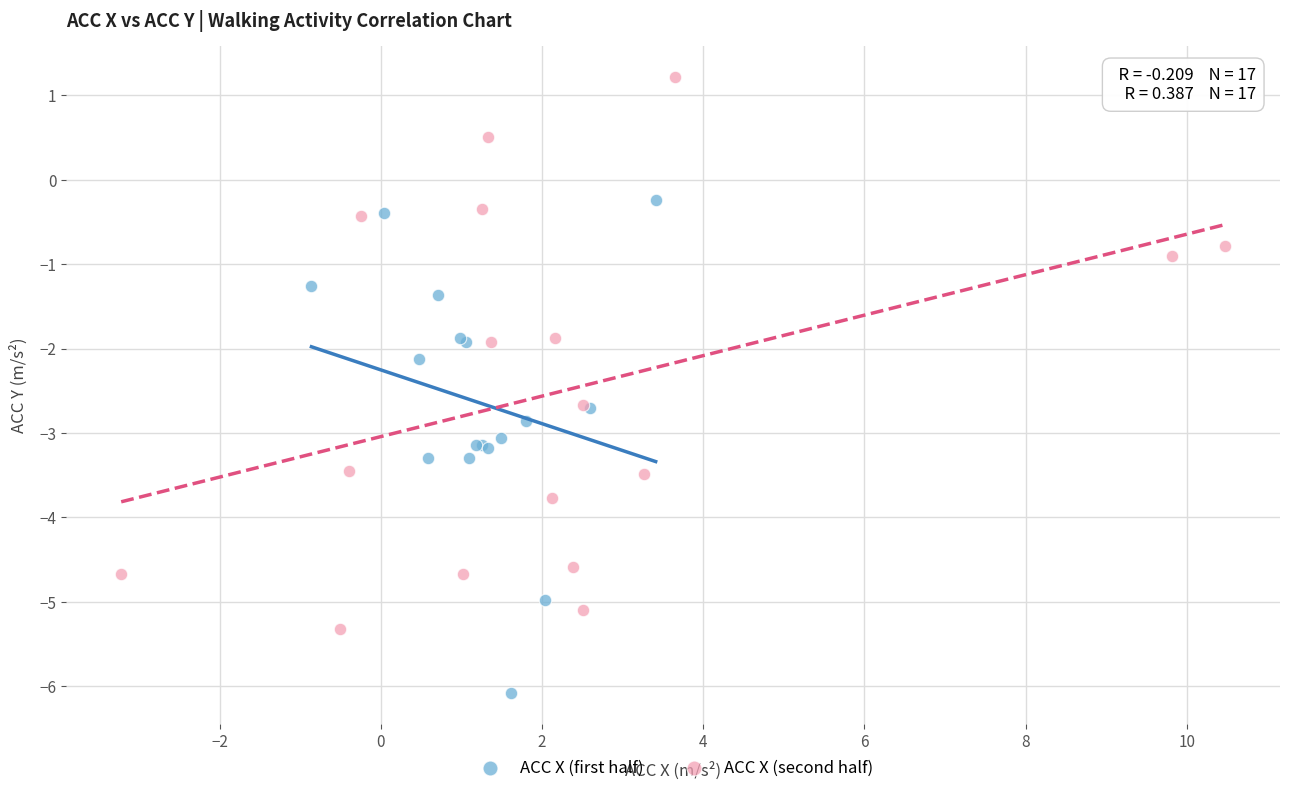

Which series has the widest spread of Y values?

ACC X (second half)